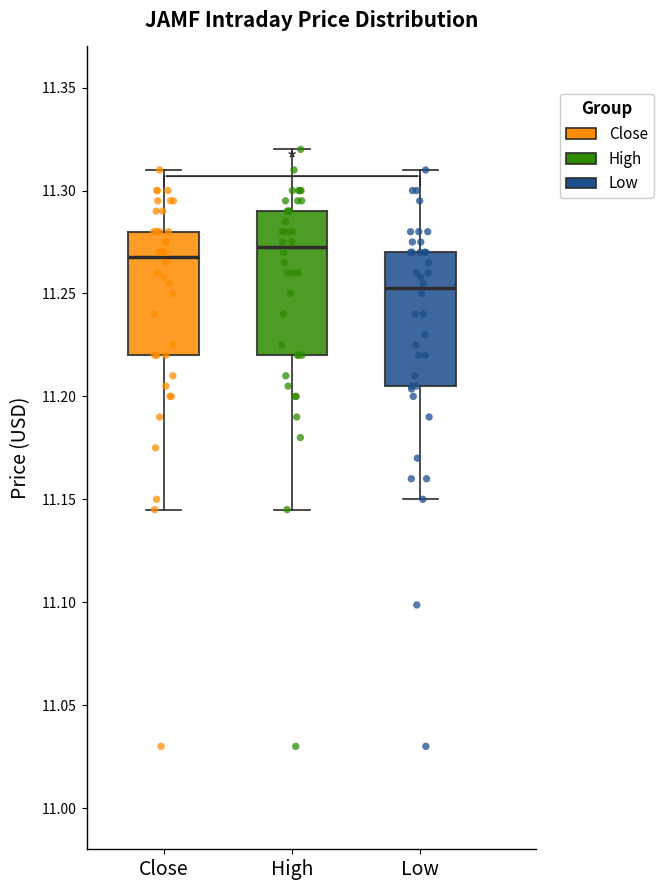

Which box's median line is the lowest?

Low